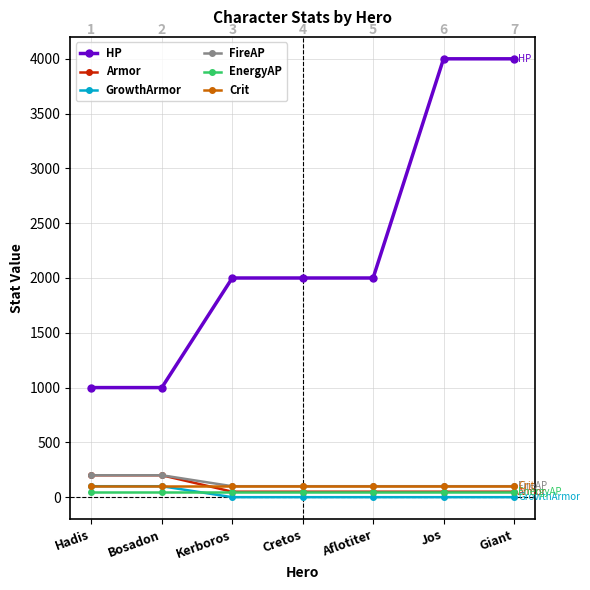

Reading left to right, what are all the values shown in this chart?

HP: 1000	1000	2000	2000	2000	4000	4000
Armor: 200	200	50	50	50	50	50
GrowthArmor: 100	100	0	0	0	0	0
FireAP: 200	200	100	100	100	100	100
EnergyAP: 50	50	50	50	50	50	50
Crit: 100	100	100	100	100	100	100